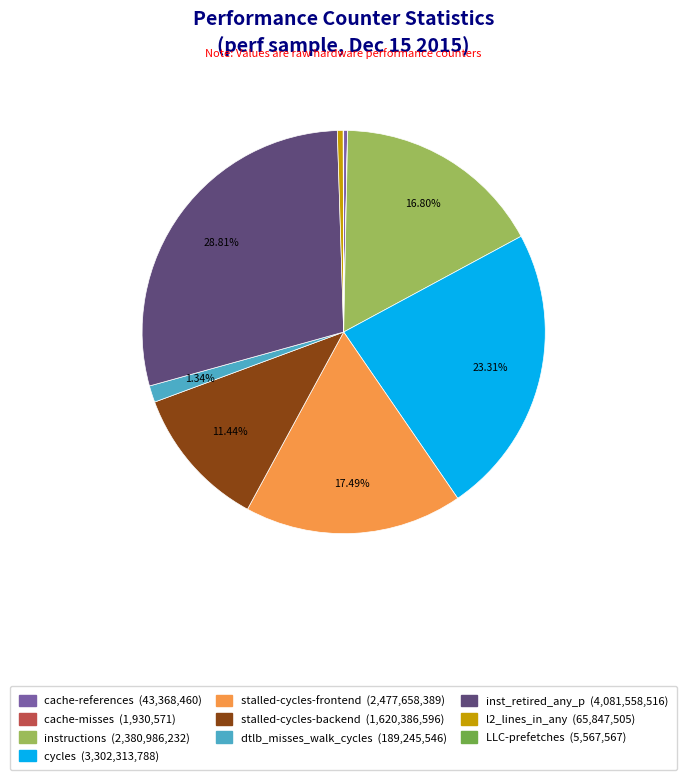

Is it true that inst_retired_any_p is 29% of the pie?

True